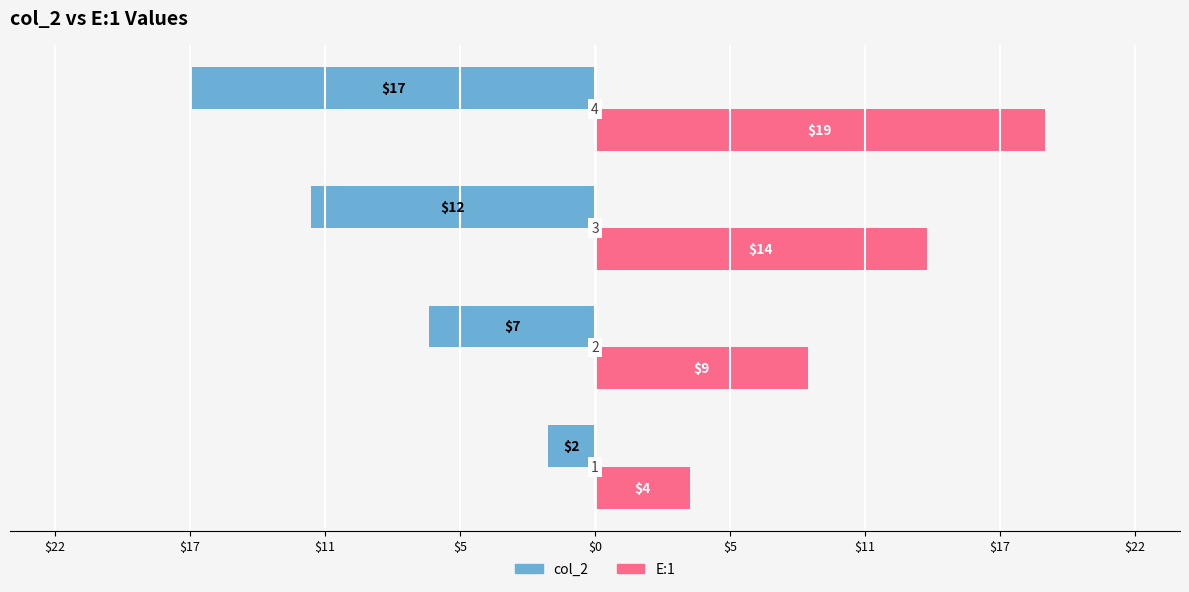

What are all the series names shown in the legend?

col_2, E:1